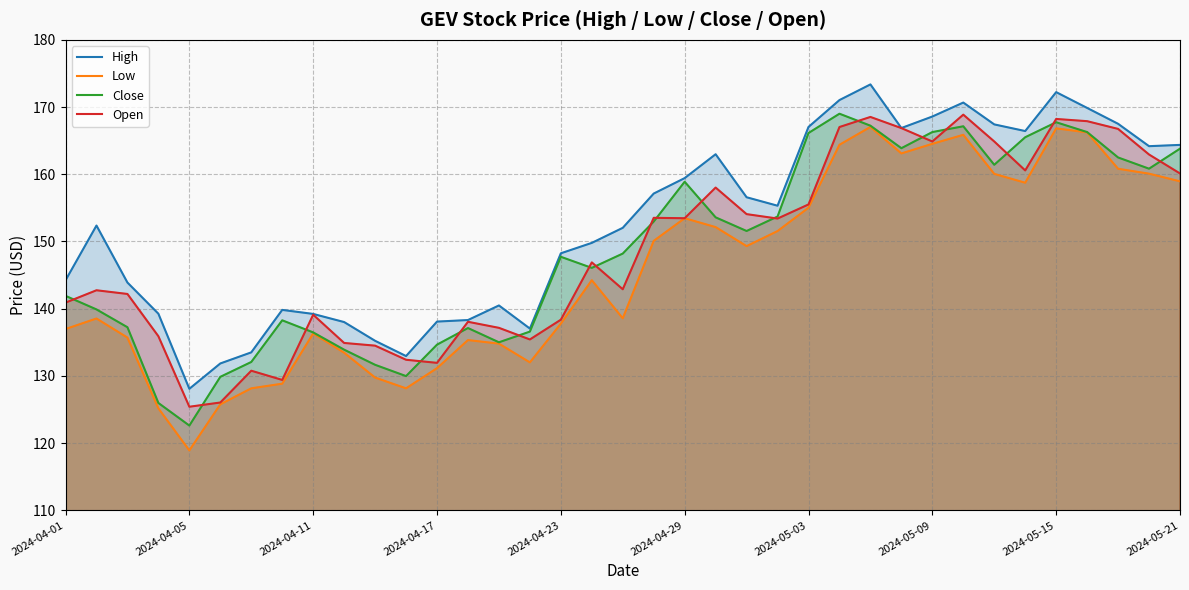

Which category has the lowest value across all series?

2024-04-05